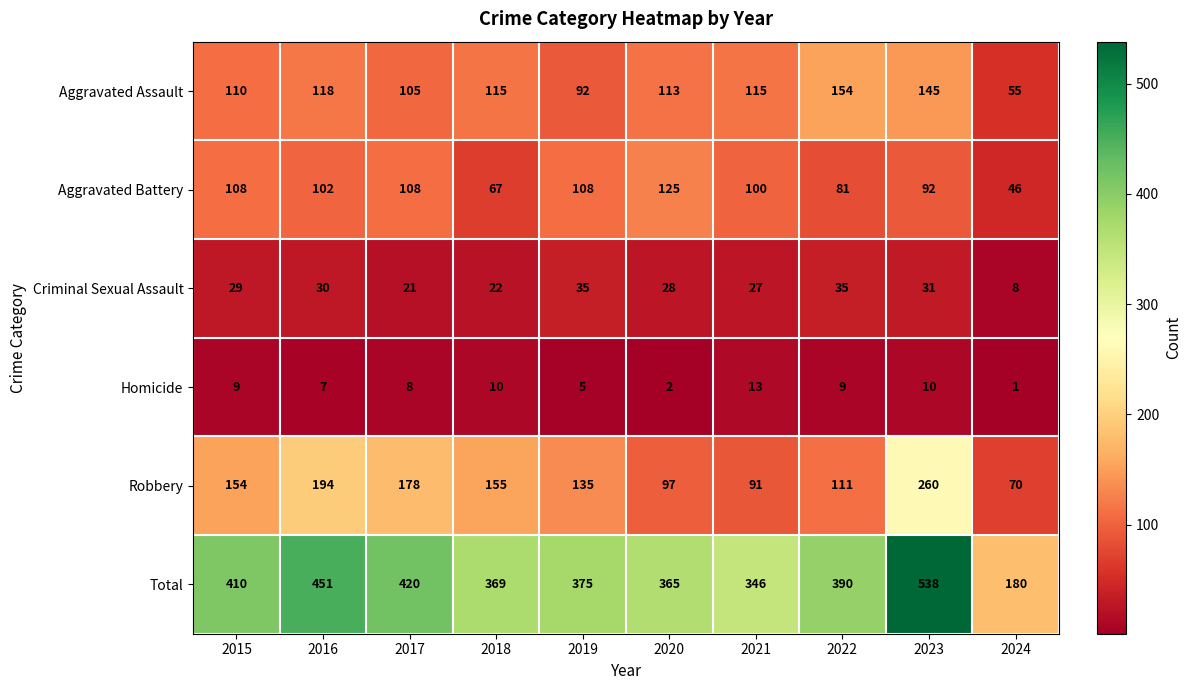

What is the difference between the maximum and minimum values in the Robbery series?

190